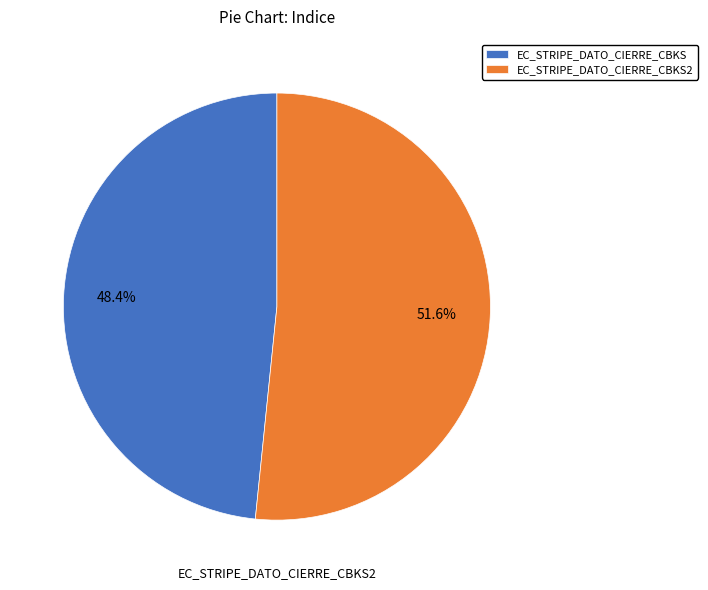

Does EC_STRIPE_DATO_CIERRE_CBKS account for over 50% of the chart?

No